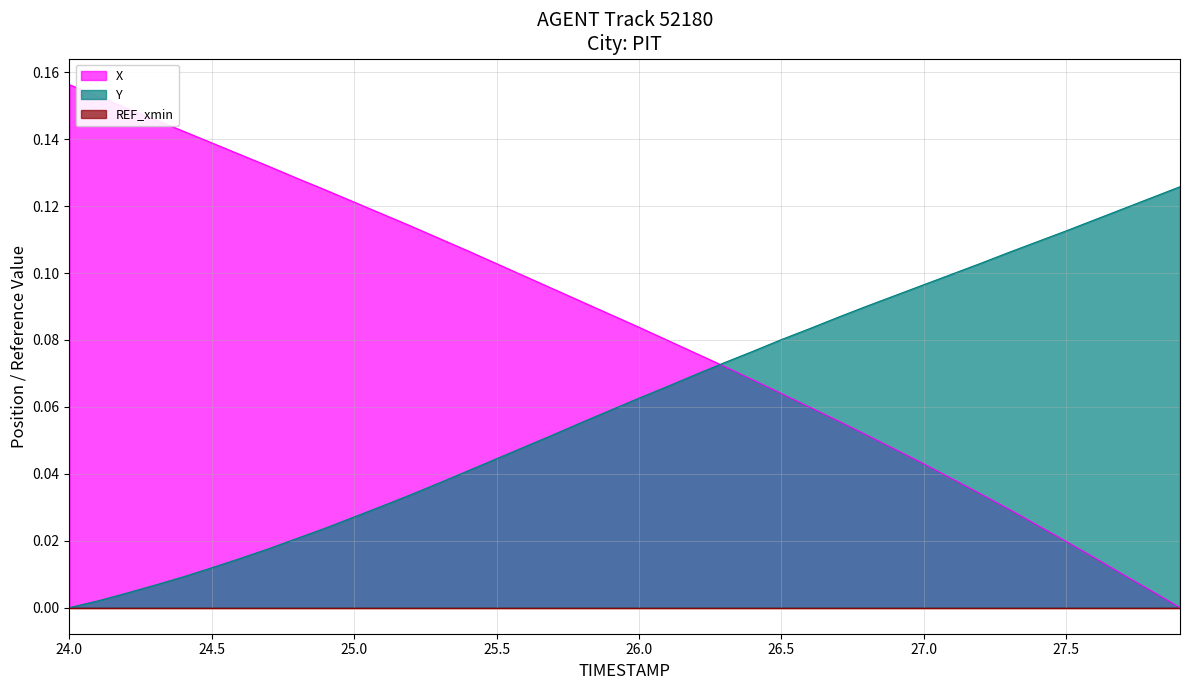

At how many categories does at least one series exceed 0?

40